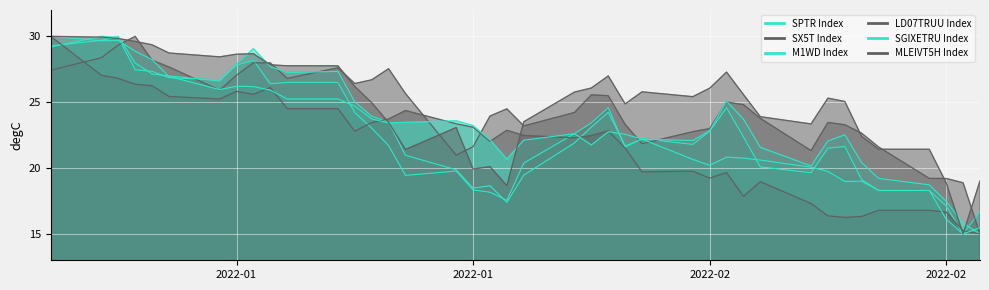

What is the greatest value displayed?

30.0